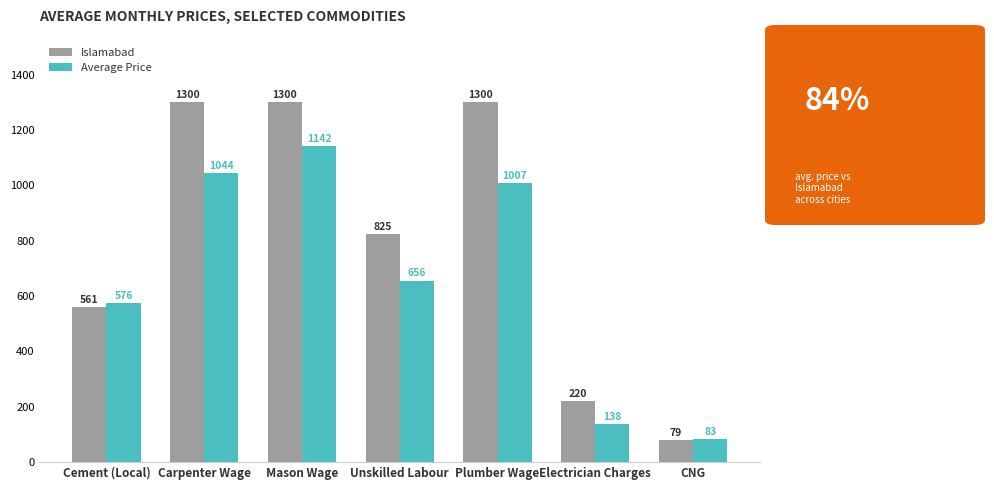

What is the average value of the Islamabad series?

797.9